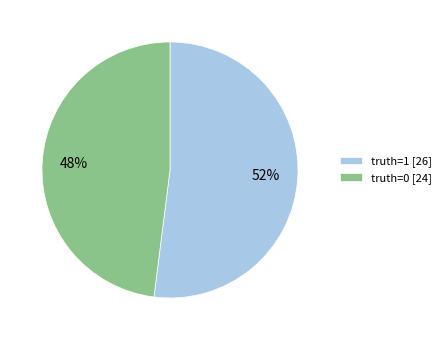

What percentage is the truth=1 [26] slice, to the nearest percent?

52%